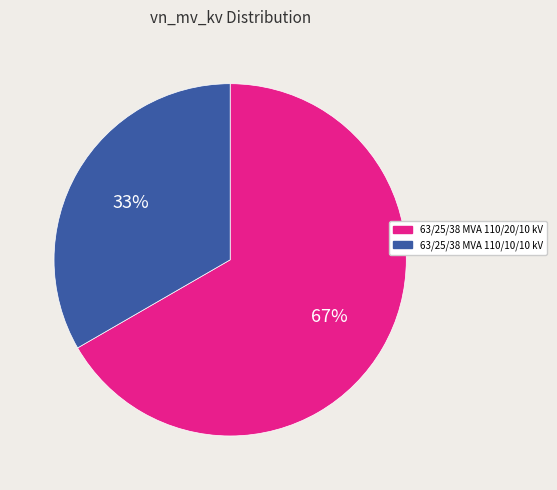

Does any single category account for the majority?

Yes